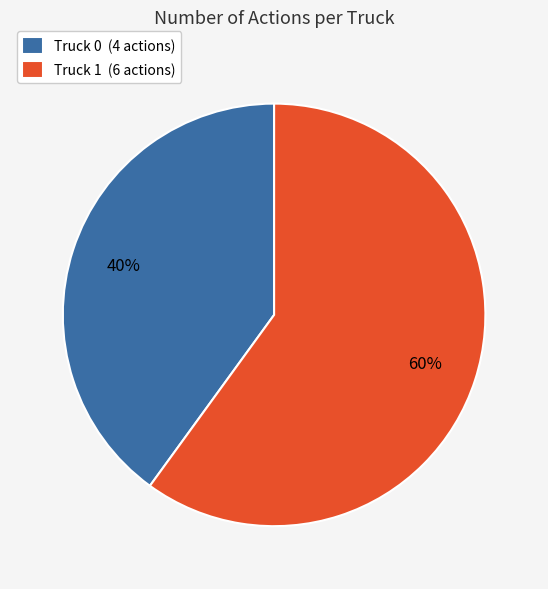

The Truck 1 slice represents 53% of the pie. True or false?

False